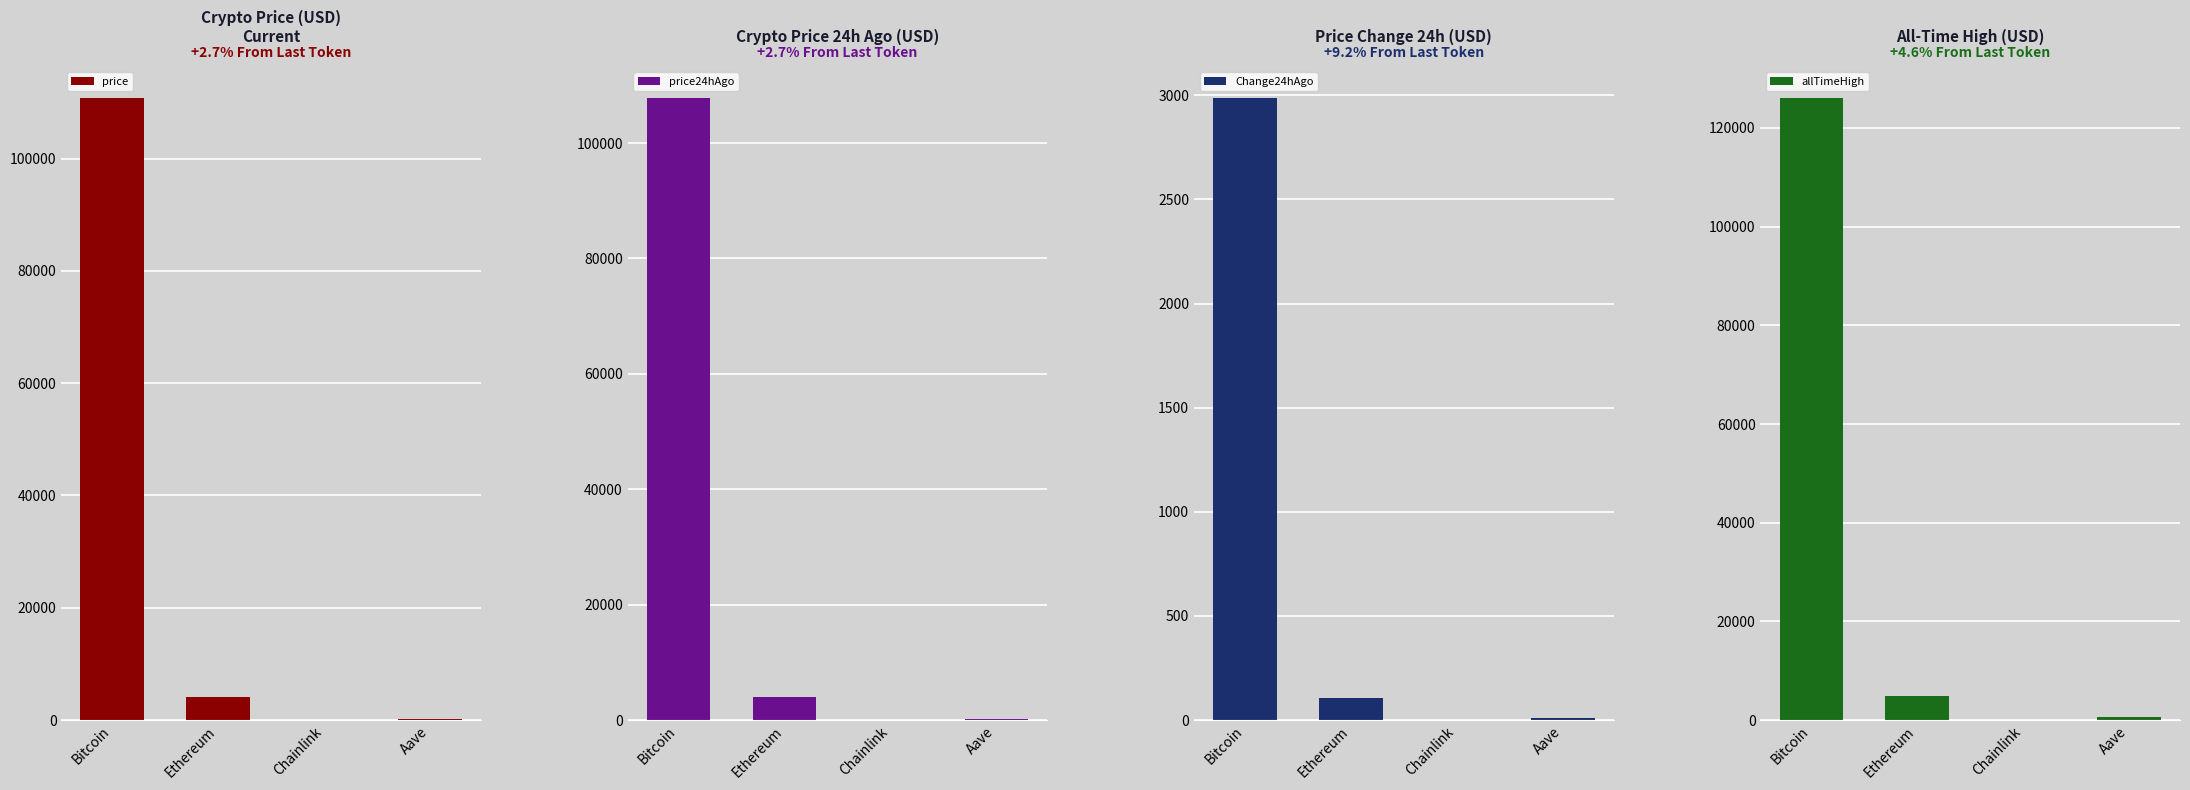

At how many categories does at least one series exceed 94936?

1